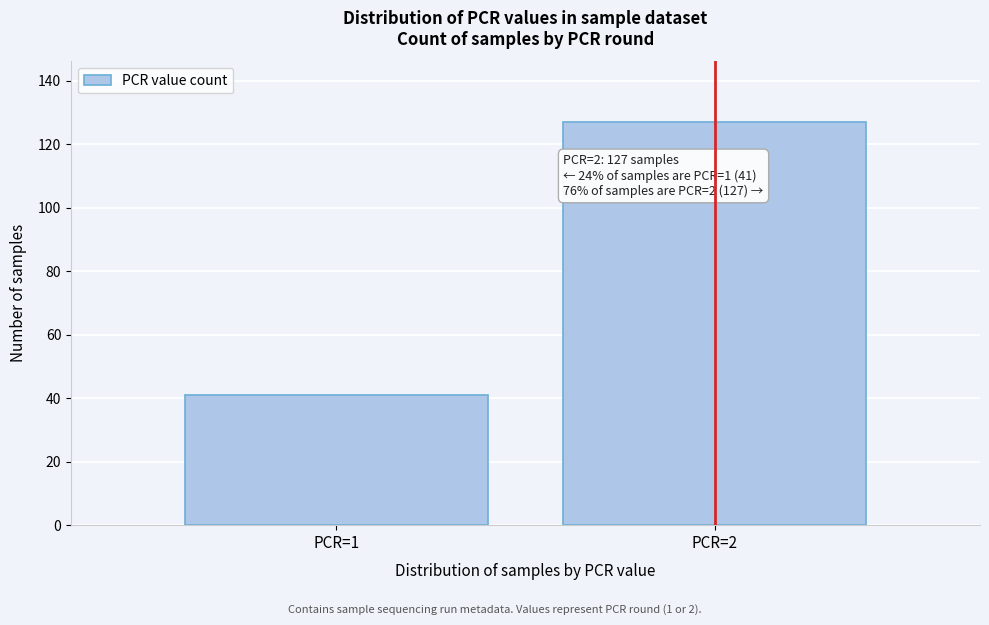

Reading left to right, what are all the values shown in this chart?

41	127